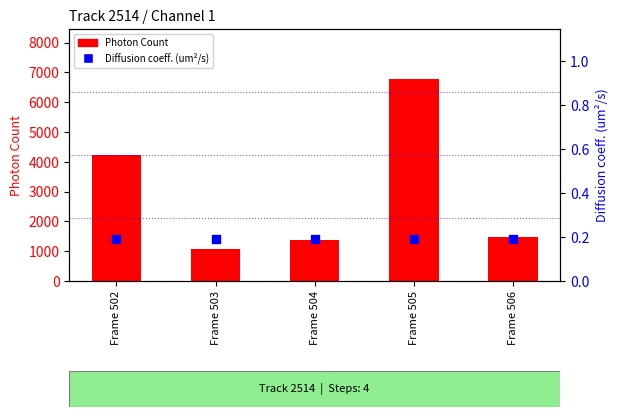

What are all the series names shown in the legend?

Photon Count, Diffusion coeff. (um^2/s)